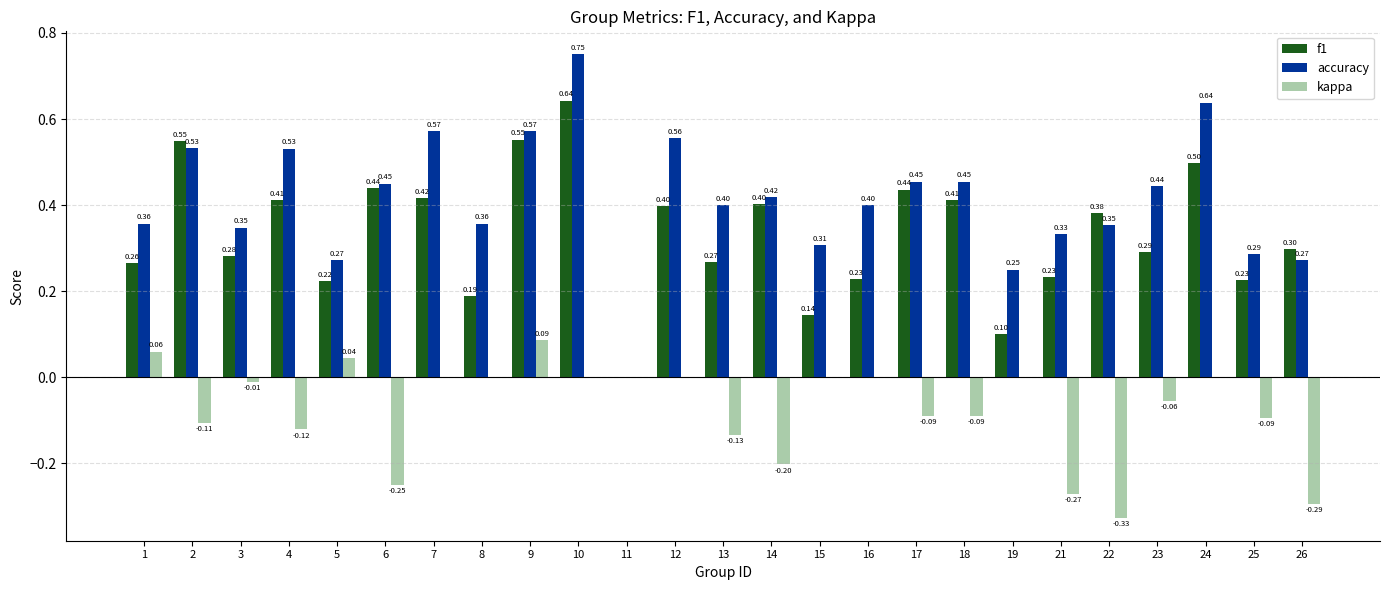

What is the sum of the accuracy values at 1 and 22?

0.7